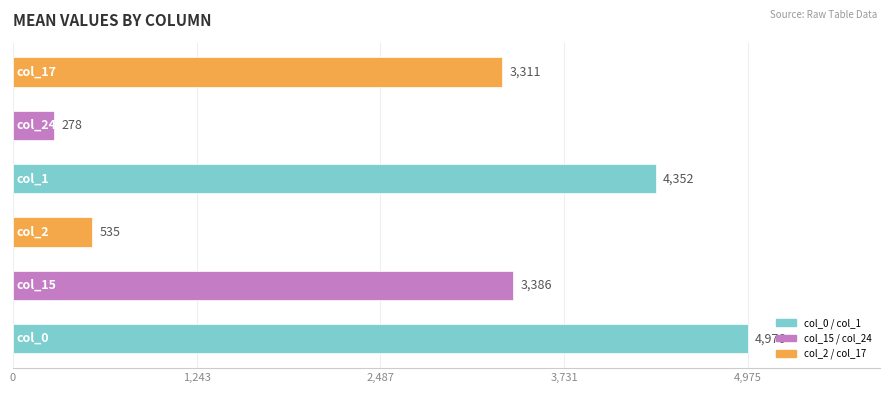

Does the chart contain any negative values?

No